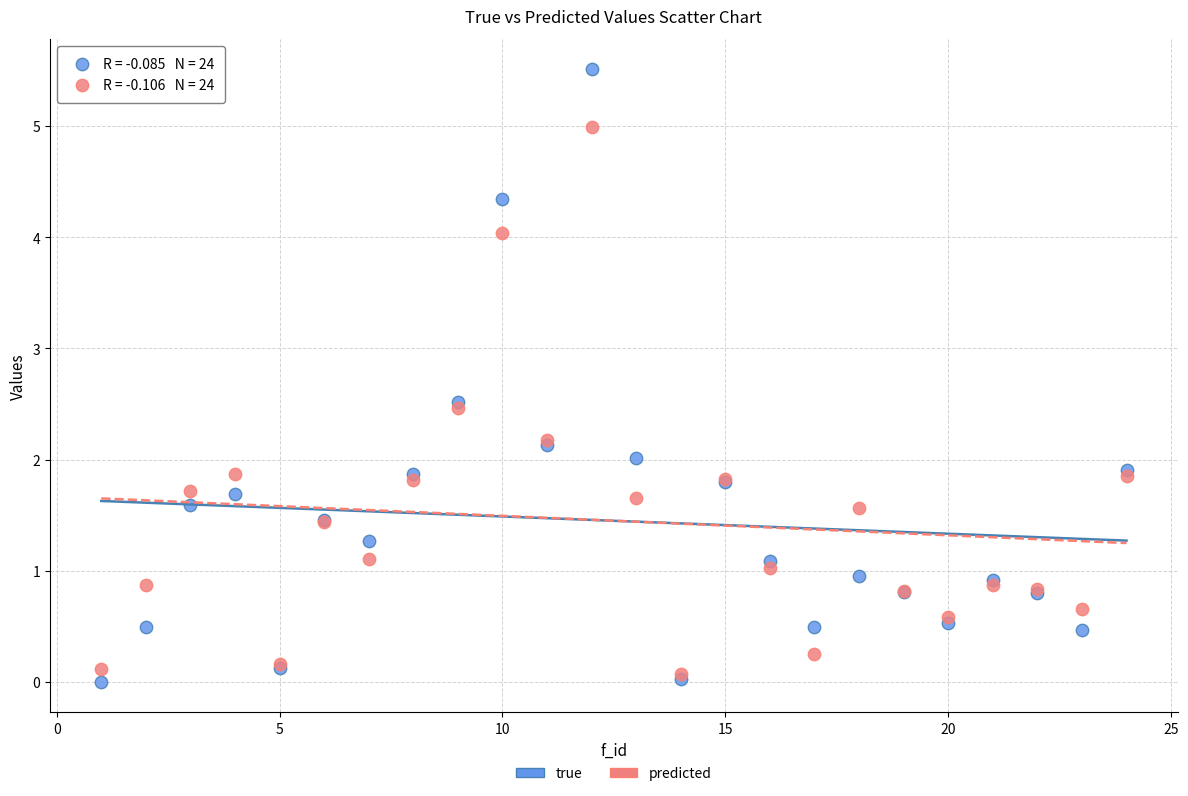

Which series has the largest Y range (max minus min)?

true